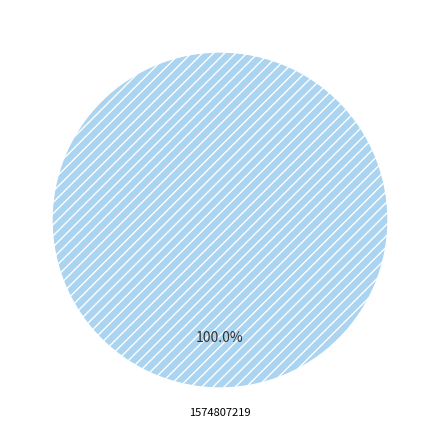

What percentage is the 1574807219 slice, to the nearest percent?

100%